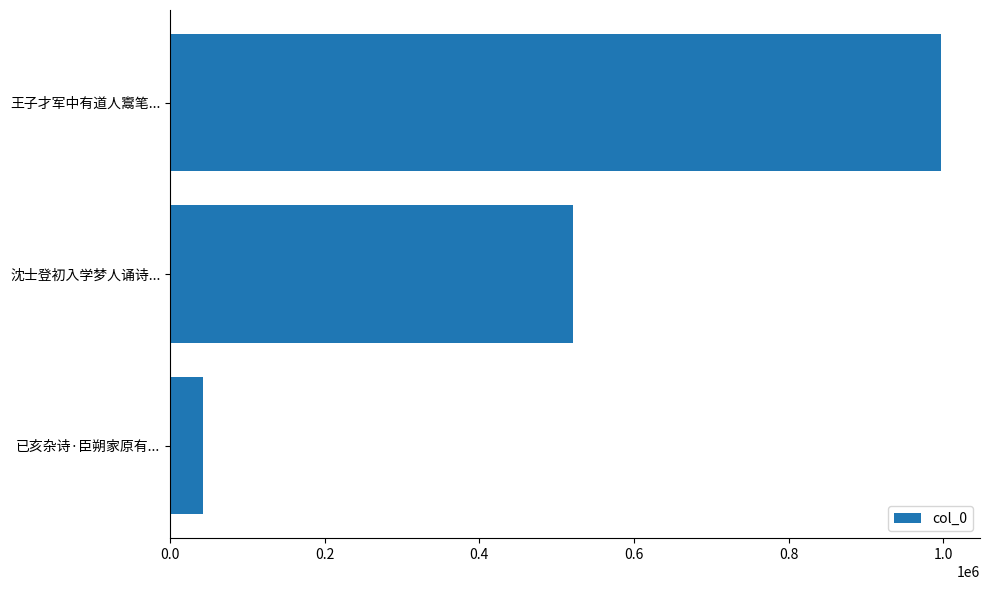

What is the smallest value displayed?

42083